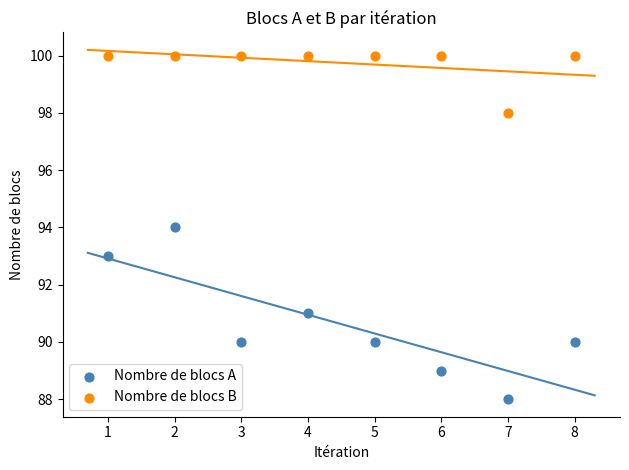

Which series reaches the minimum Y coordinate?

Nombre de blocs A